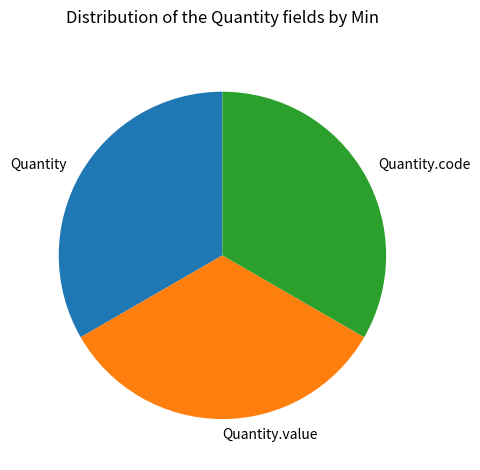

The Quantity.code slice represents 33% of the pie. True or false?

True